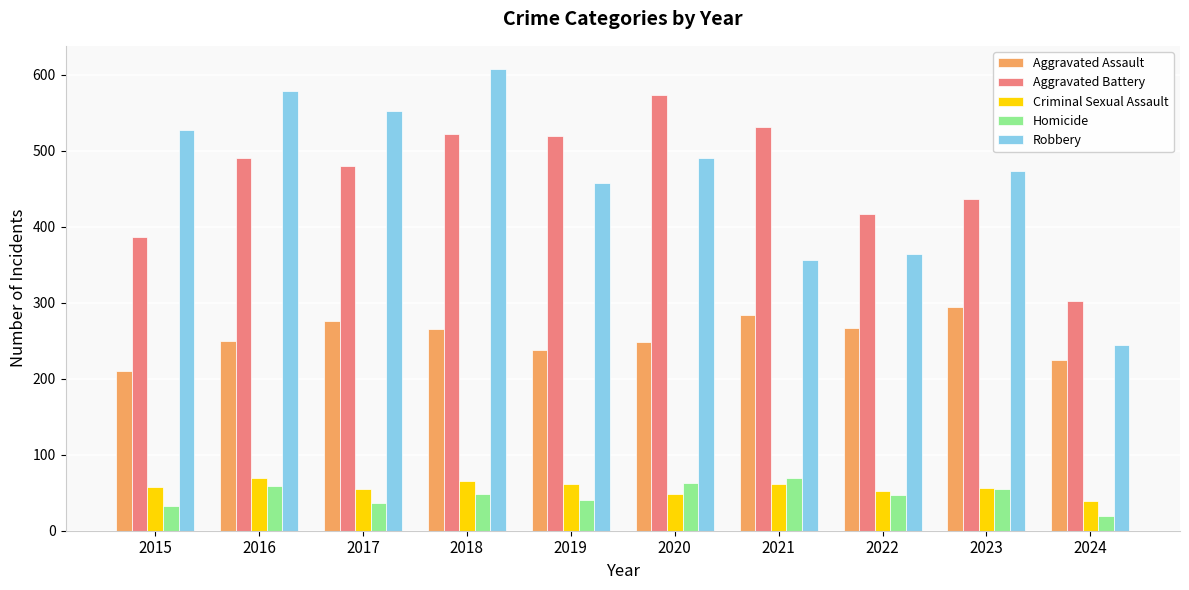

Which series has the largest range (max minus min)?

Robbery